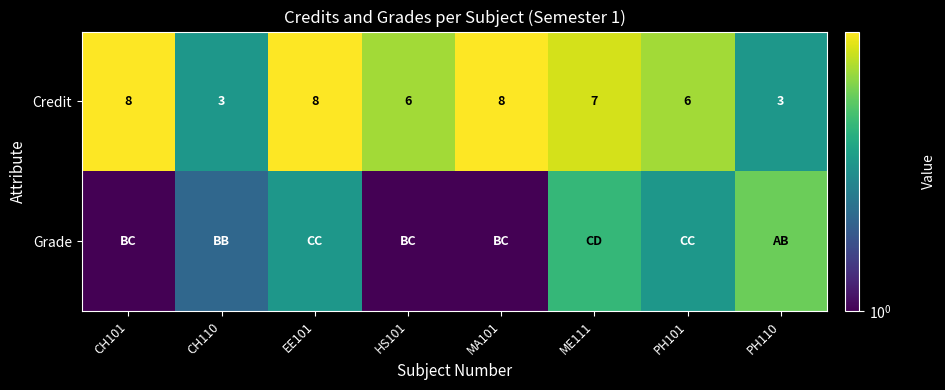

What is the maximum value for Credit?

8